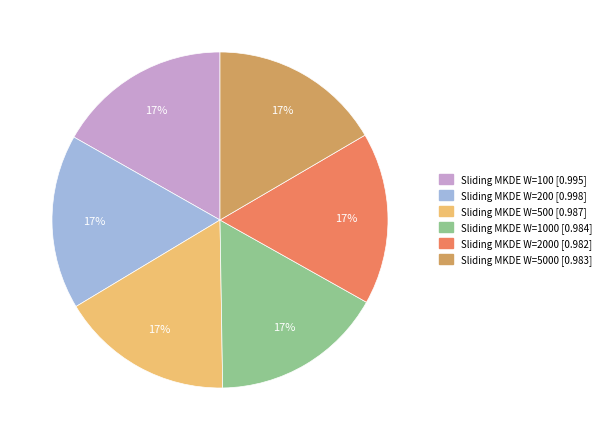

To the nearest percent, what is the average slice percentage?

17%